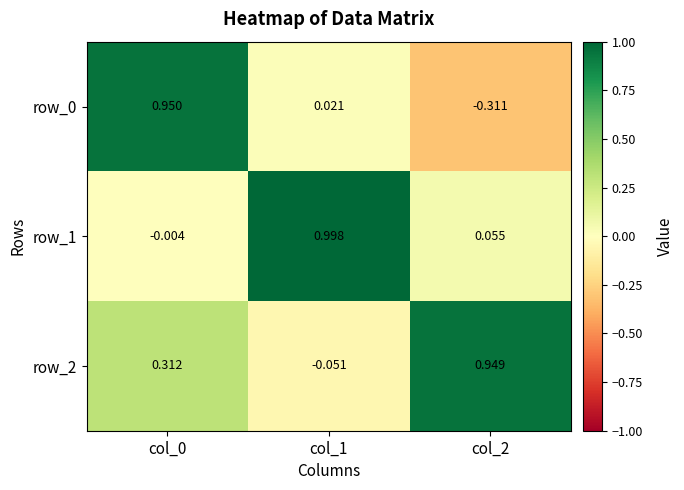

The row_0 series shows -0.5 at col_2. True or false?

False